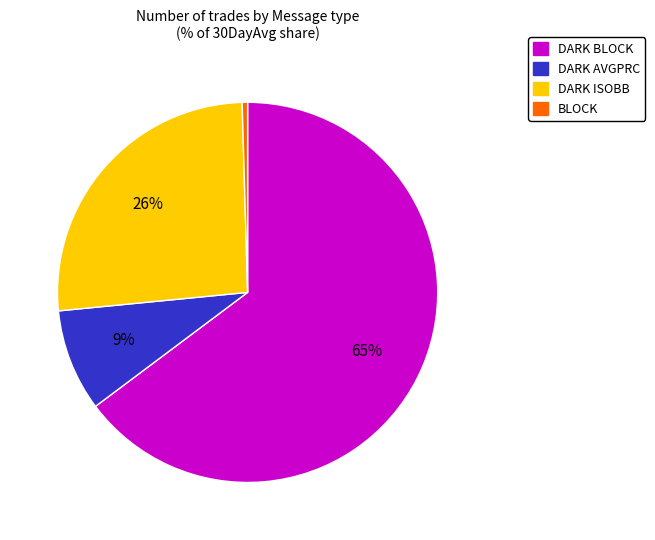

Does any single category account for the majority?

Yes